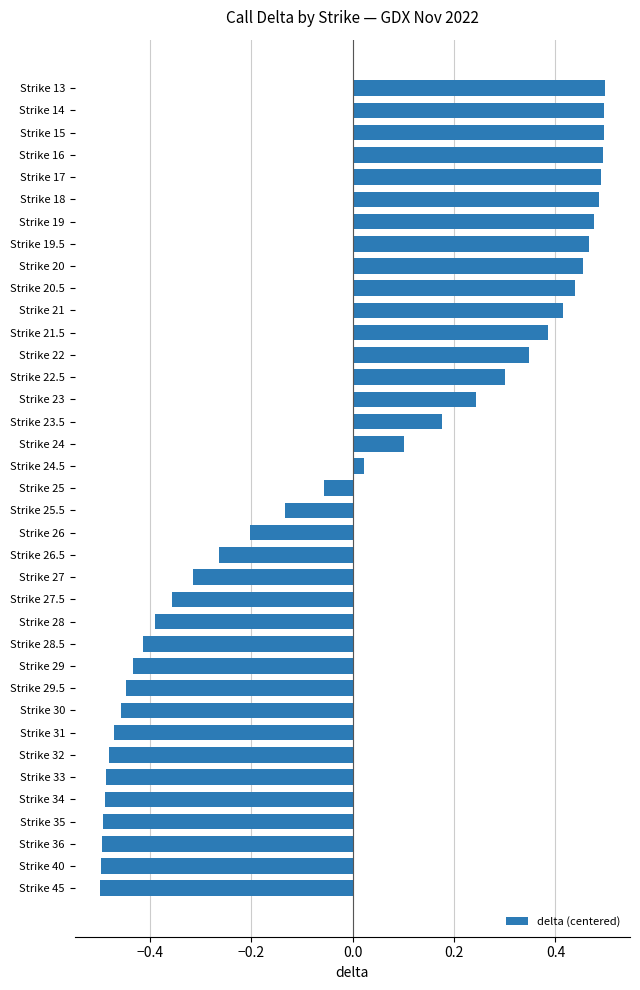

What is the sum of all values?

-0.6